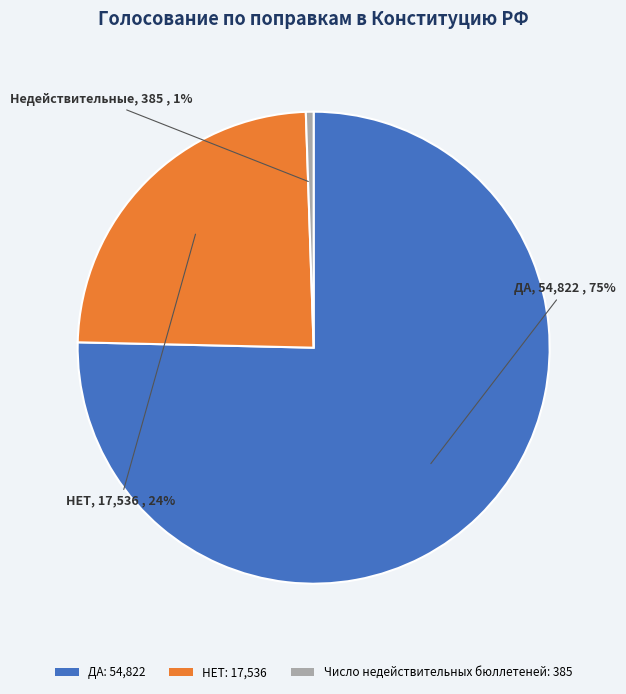

What is the majority slice?

ДА